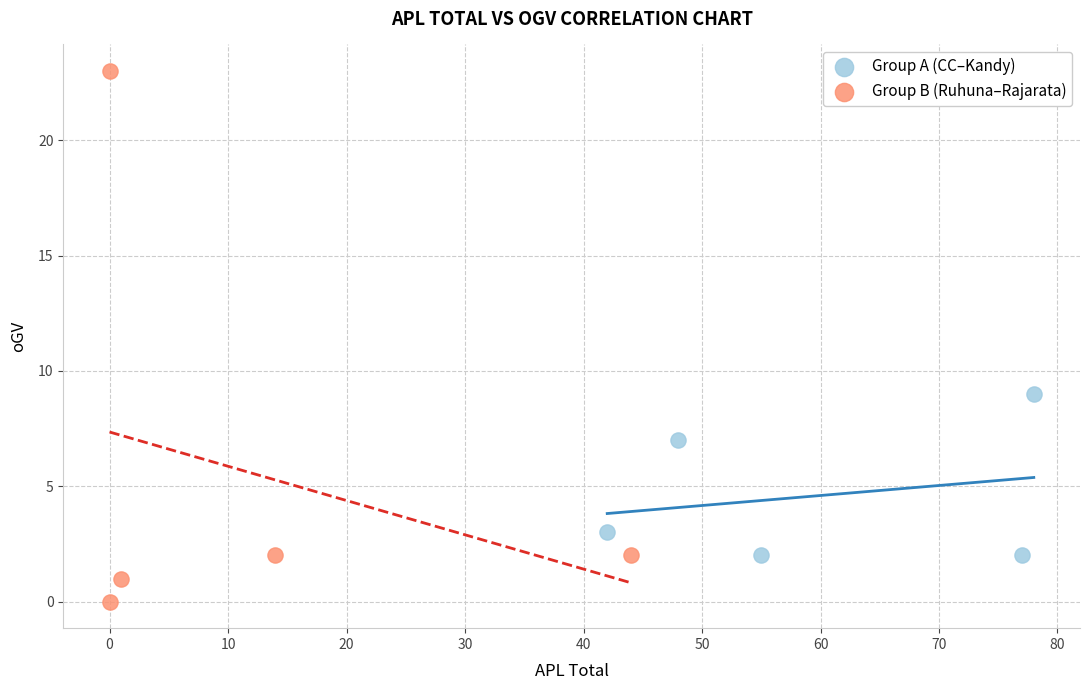

Which series has the widest spread of Y values?

Group B (Ruhuna–Rajarata)